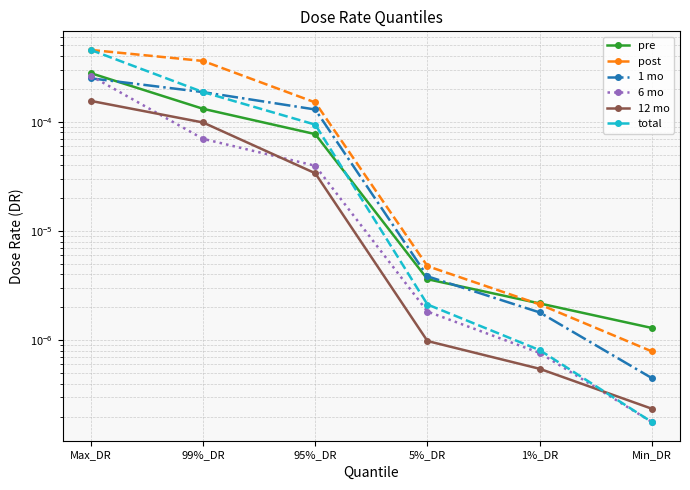

How many intersections are there between pre and post?

1